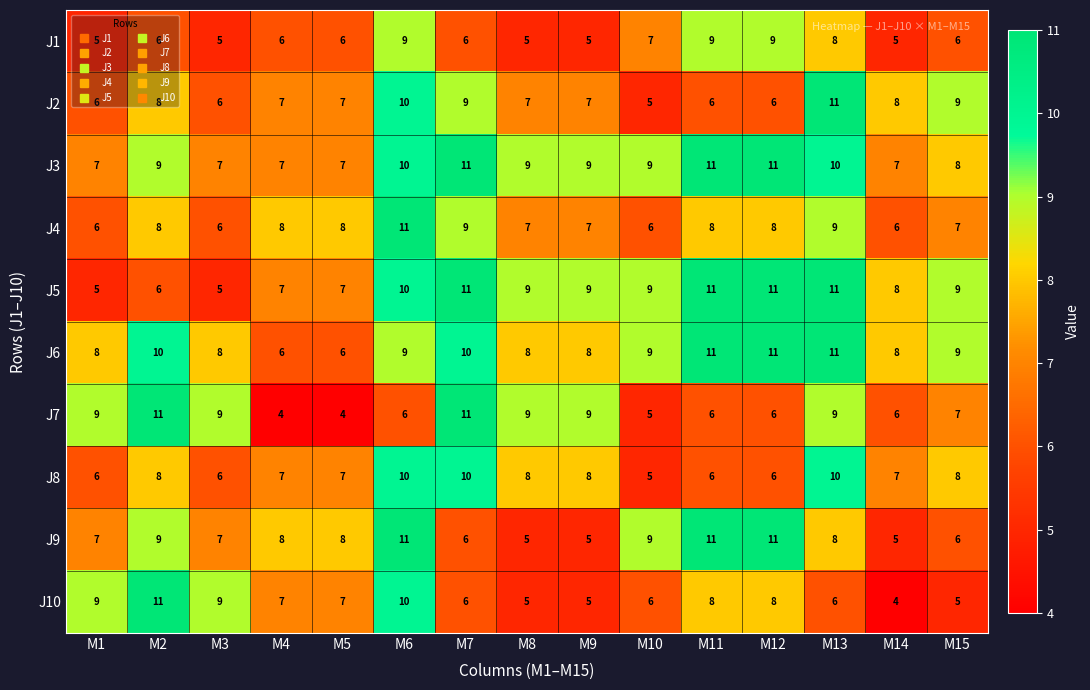

The J1 series shows 2 at M1. True or false?

False